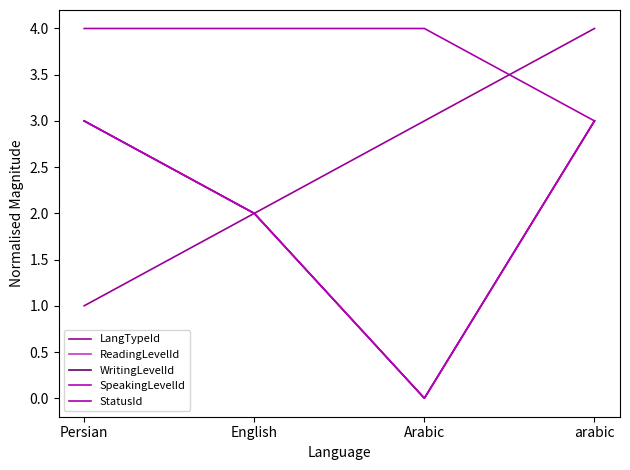

Does the chart display data point markers on the line(s)?

No